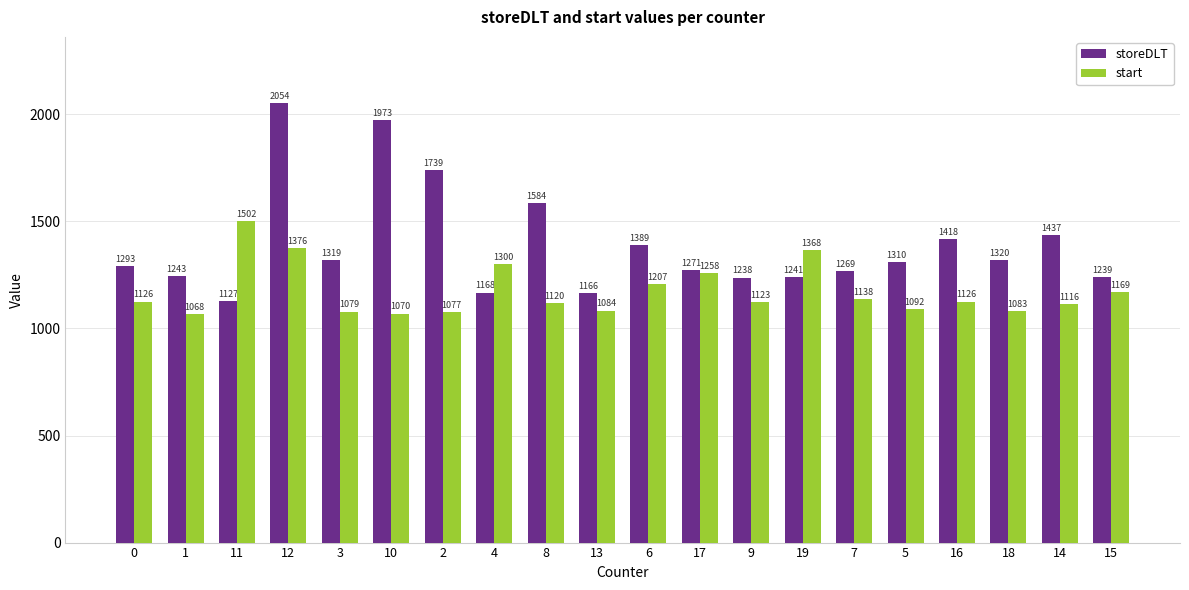

Which series has the largest range (max minus min)?

storeDLT